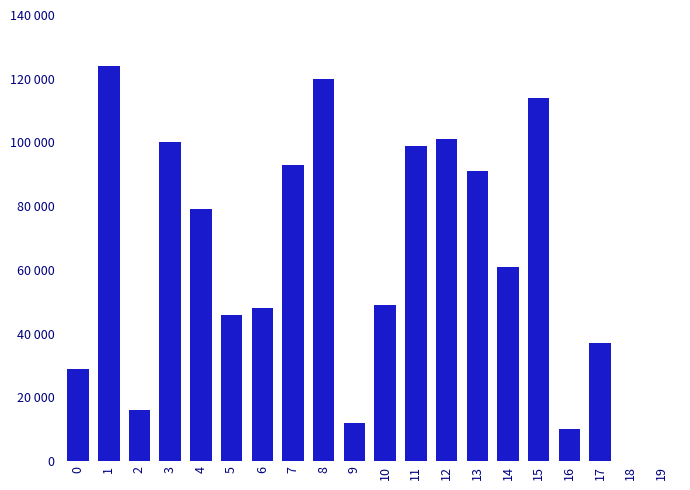

Are the bars horizontal?

No